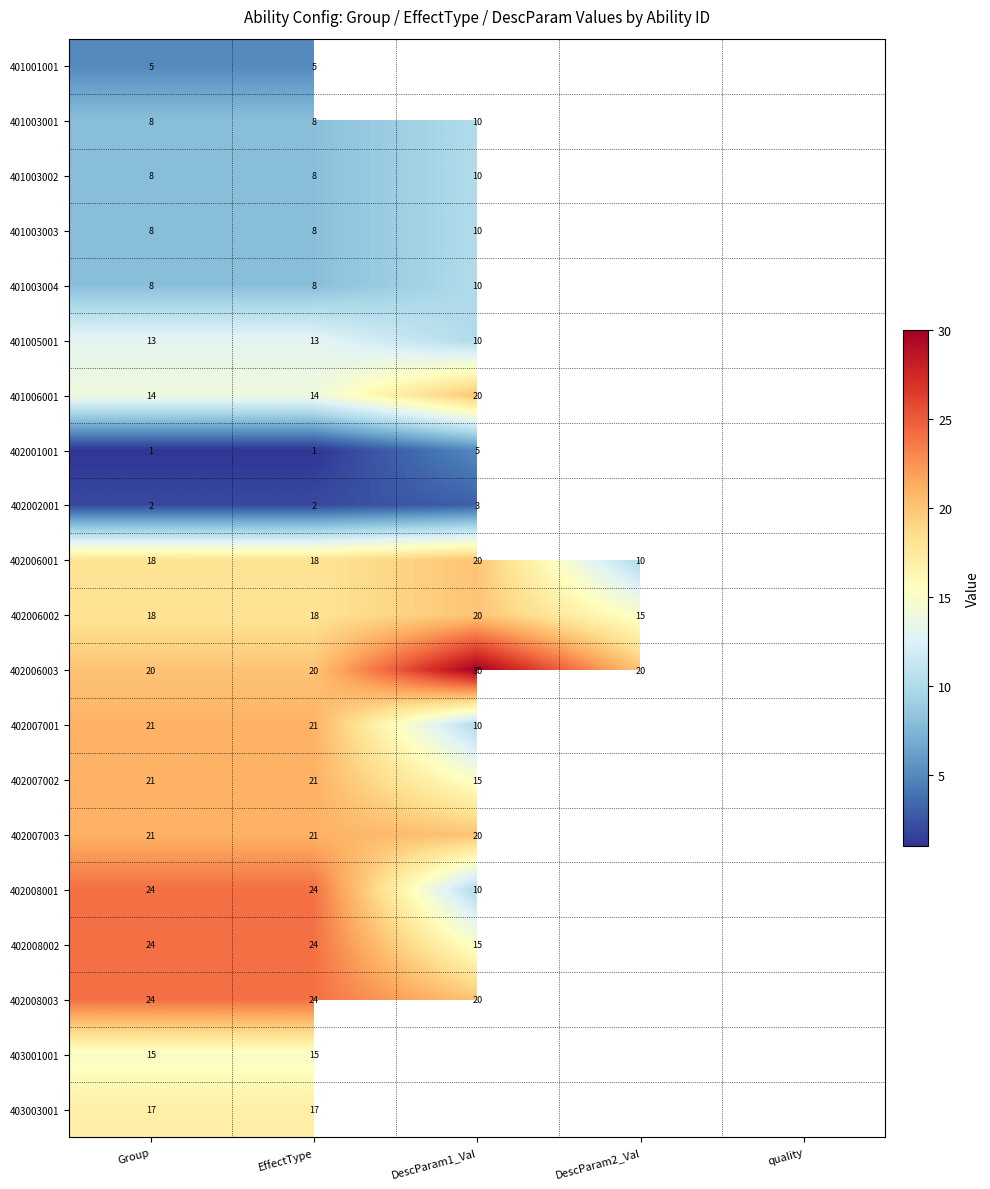

The value of 401003002 at Group is 8. True or false?

True